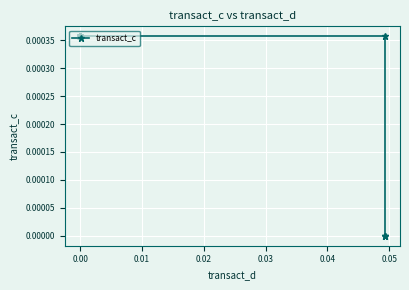

How many categories are shown in the chart?

20